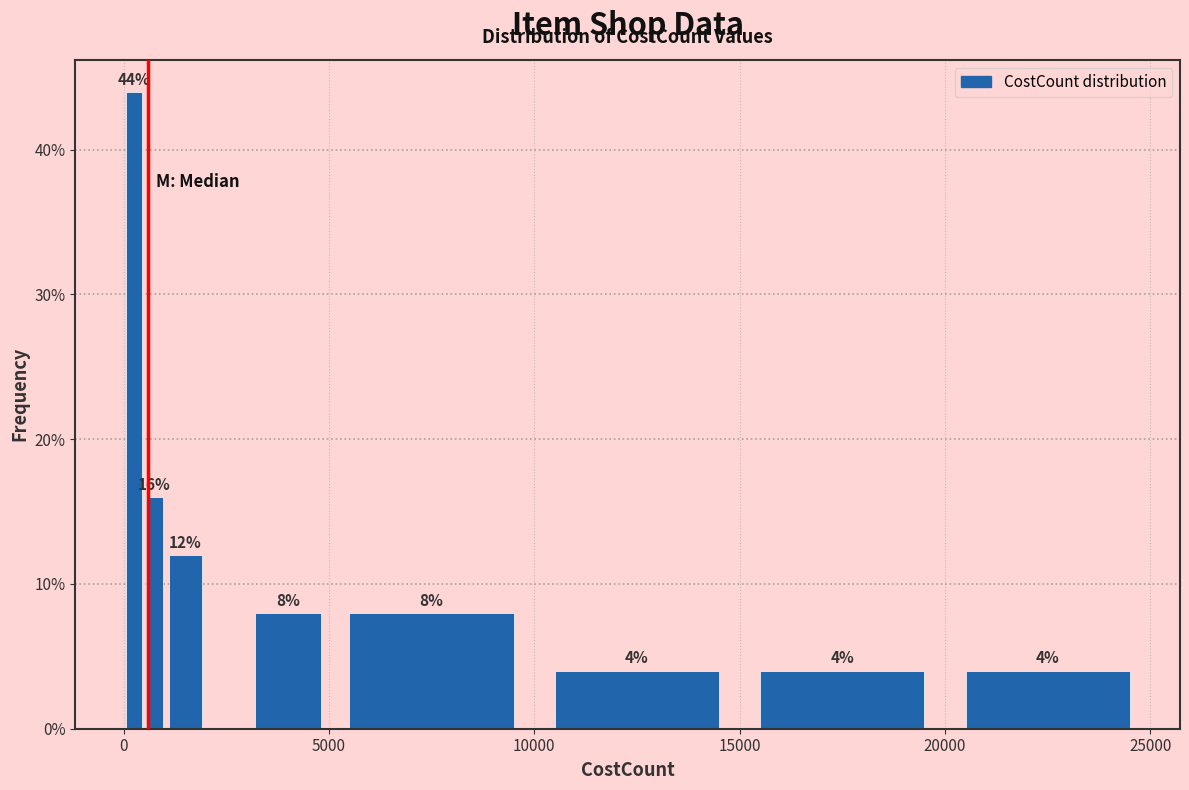

Read against the x-axis, roughly where is the centre of the tallest bar?

500